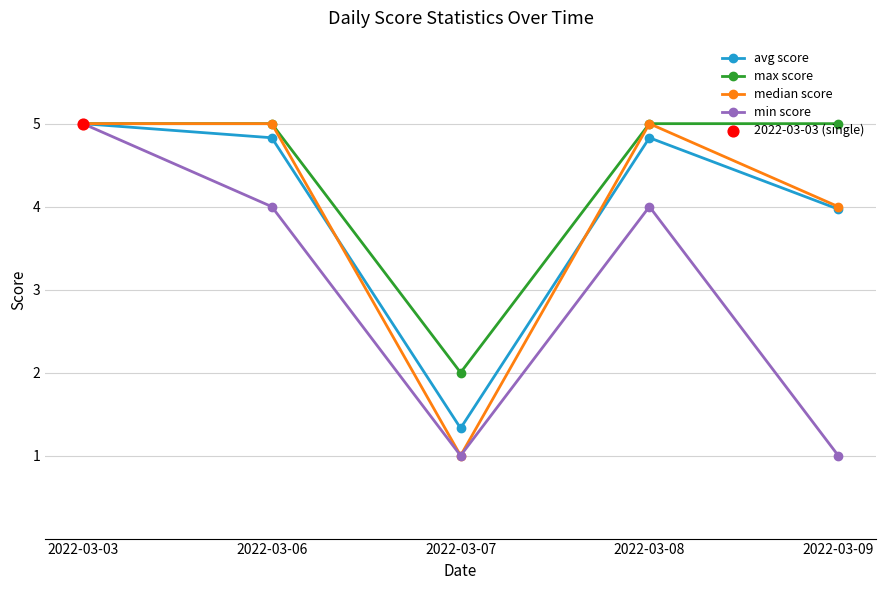

Is the value of min score at 2022-03-06 greater than the value of median score at 2022-03-07?

Yes